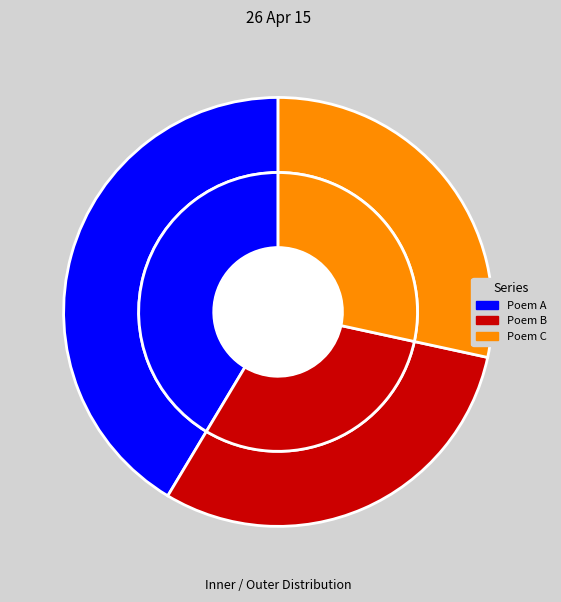

To the nearest percent, what is the difference between the largest and smallest slice percentages?

13%